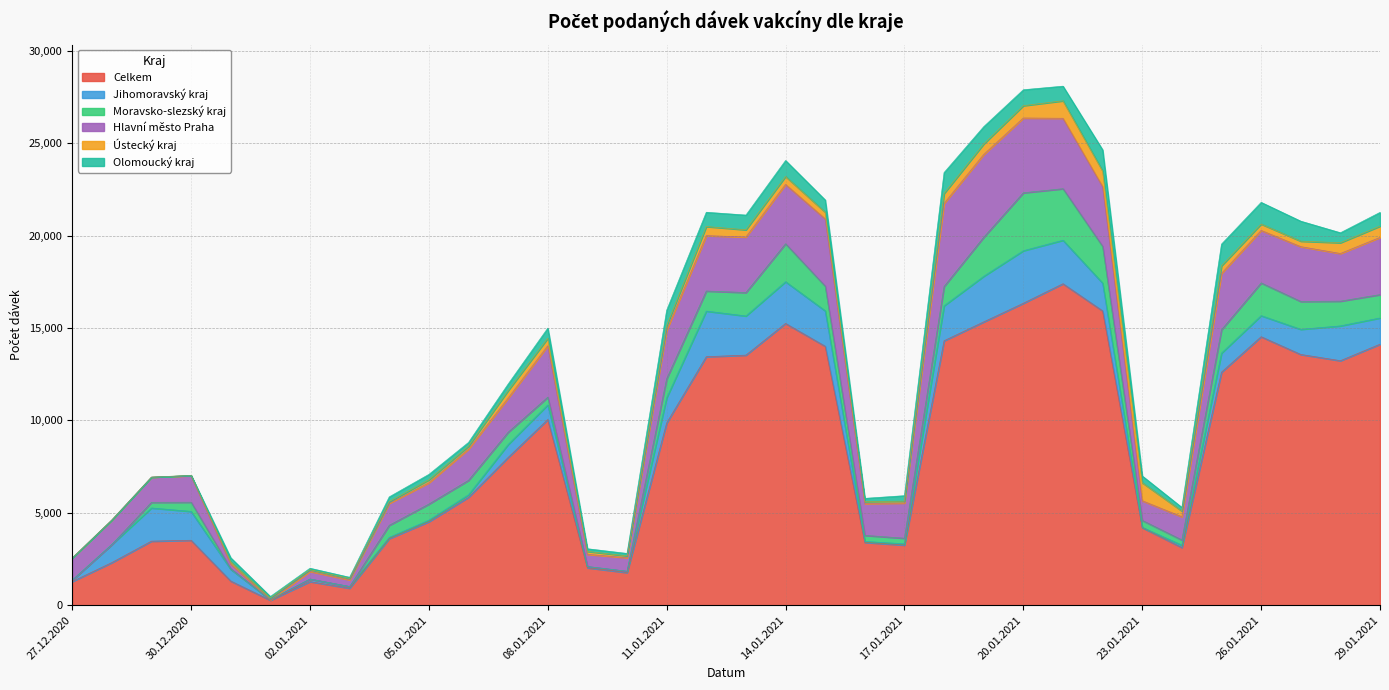

True or false: Moravsko-slezský kraj and Ústecký kraj intersect in this chart.

True